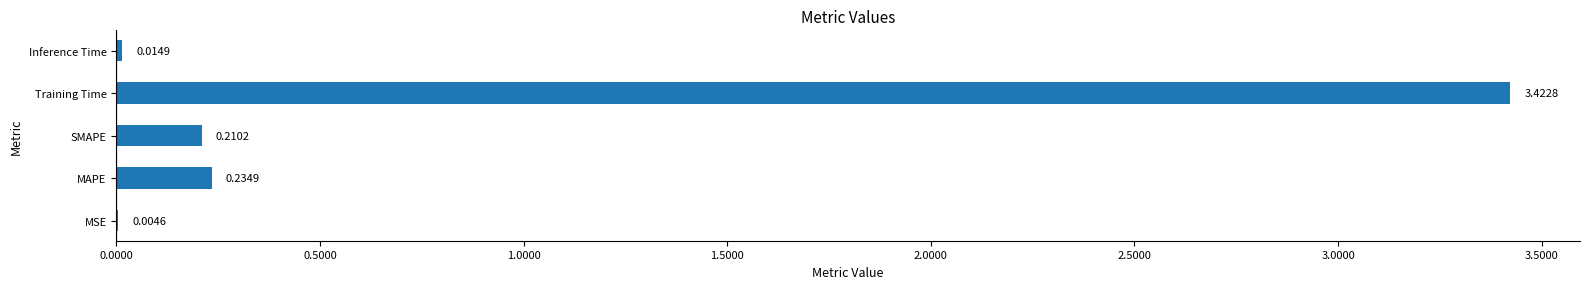

What is the change in value from MSE to Training Time?

+3.4